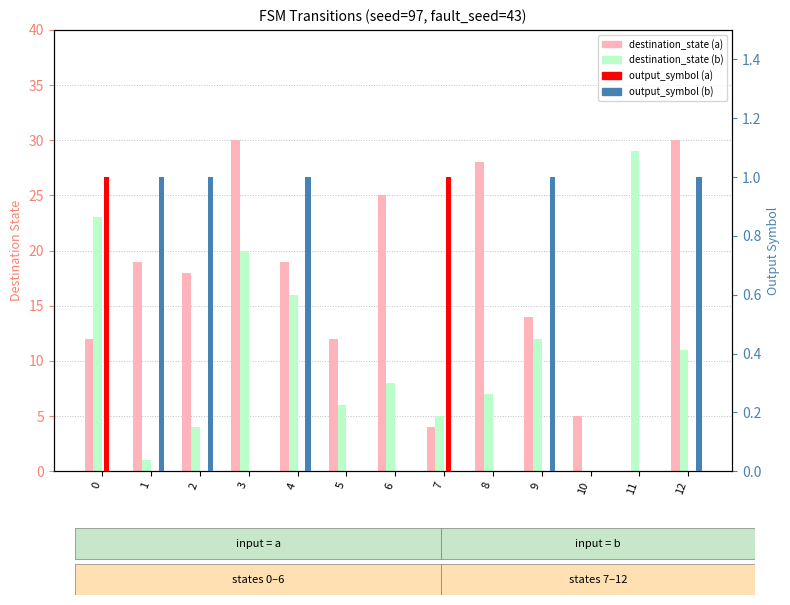

The output_symbol (a) series shows 0 at 10. True or false?

False